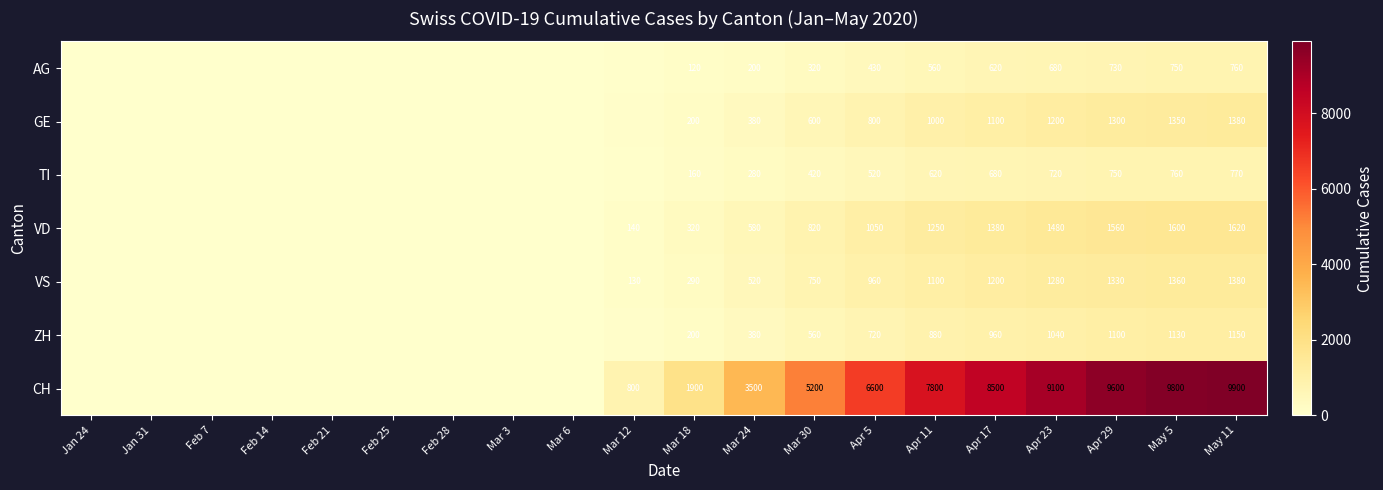

What is the spread (max minus min) of values at Mar 24?

3300